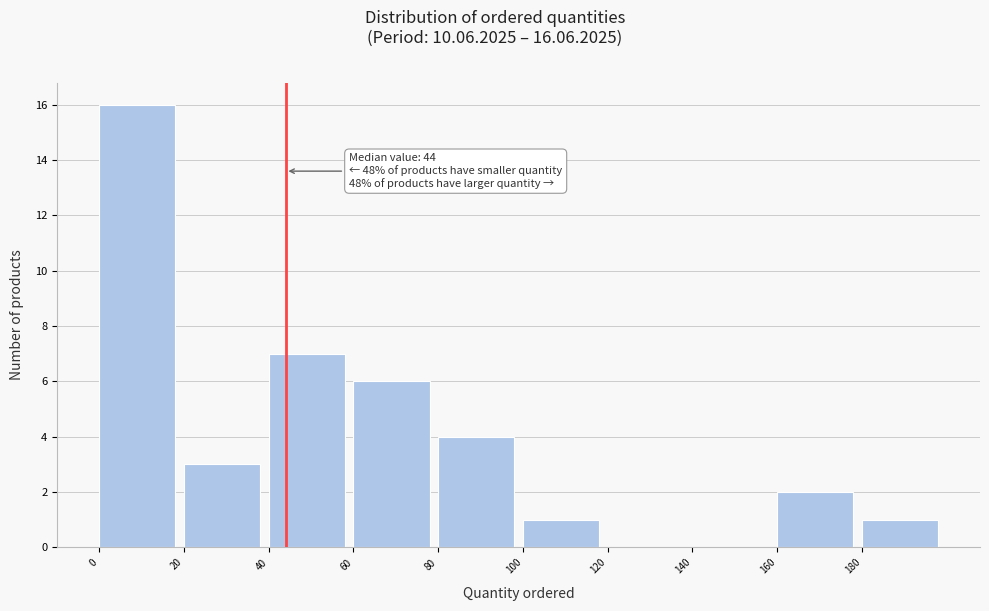

Which range on the x-axis has the tallest bar?

0 to 20